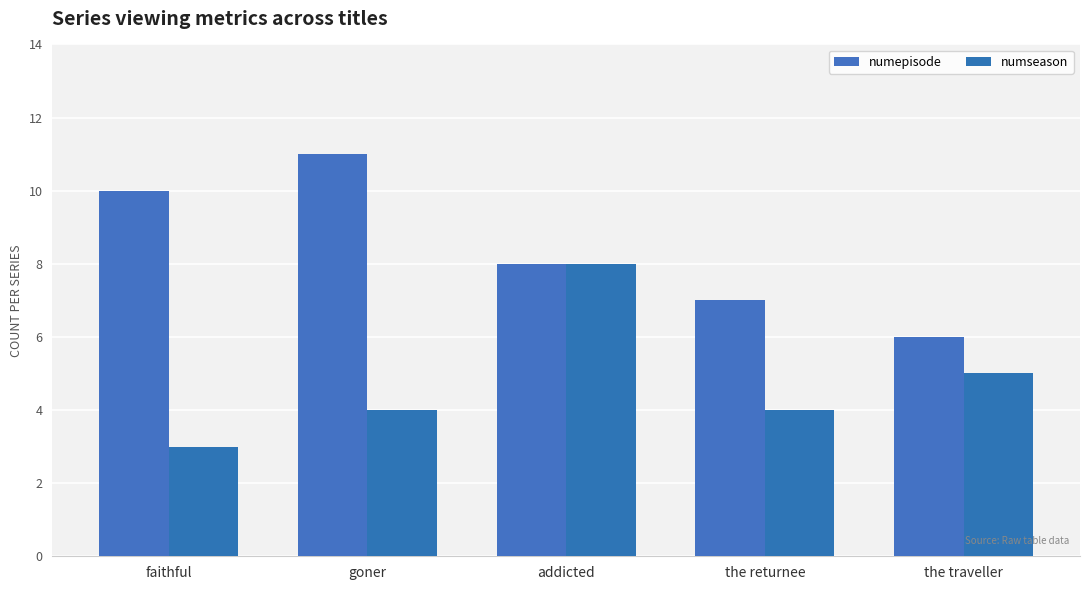

Is it true that numepisode equals 4 at faithful?

False